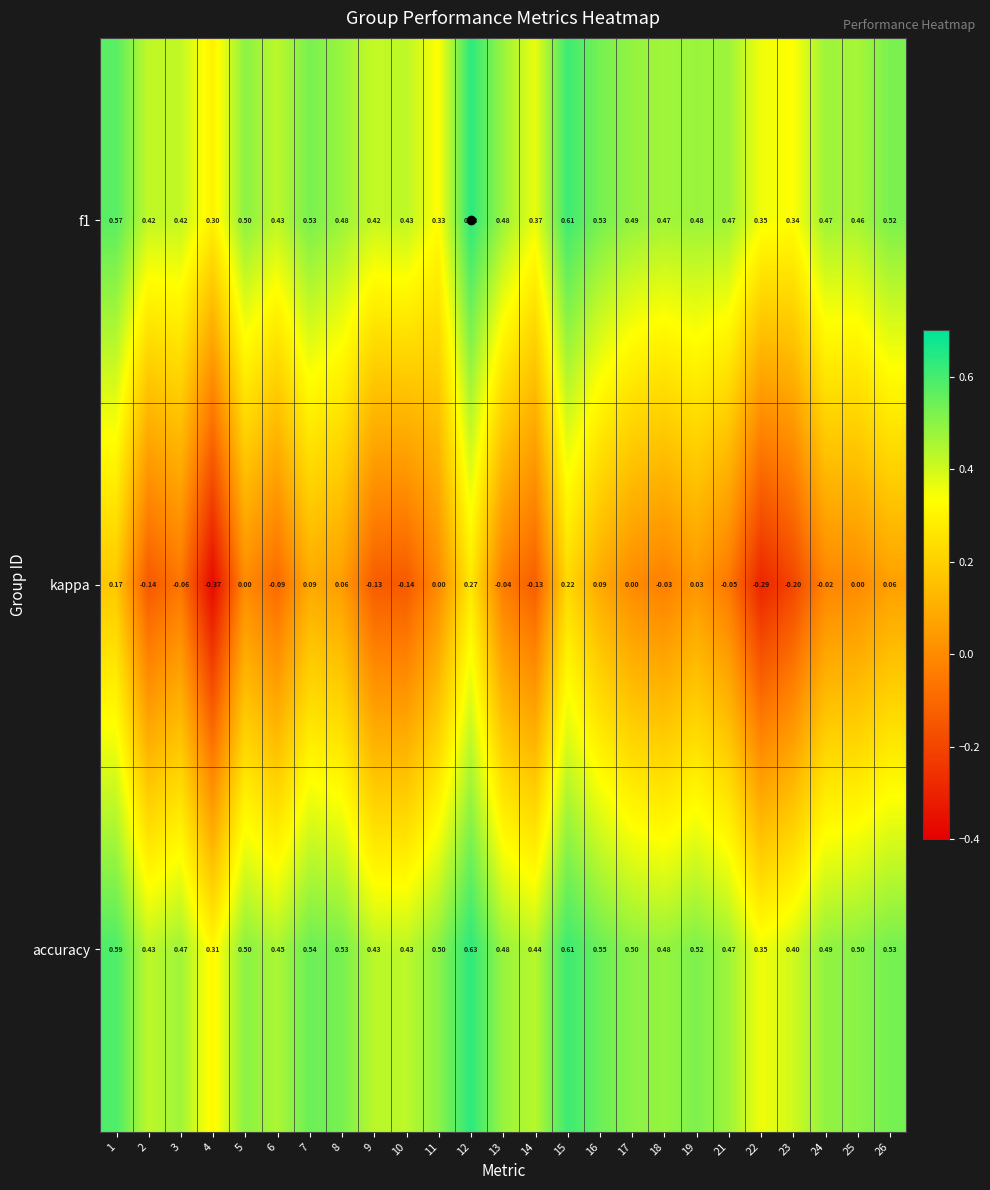

How many values in the kappa series are below 0?

13